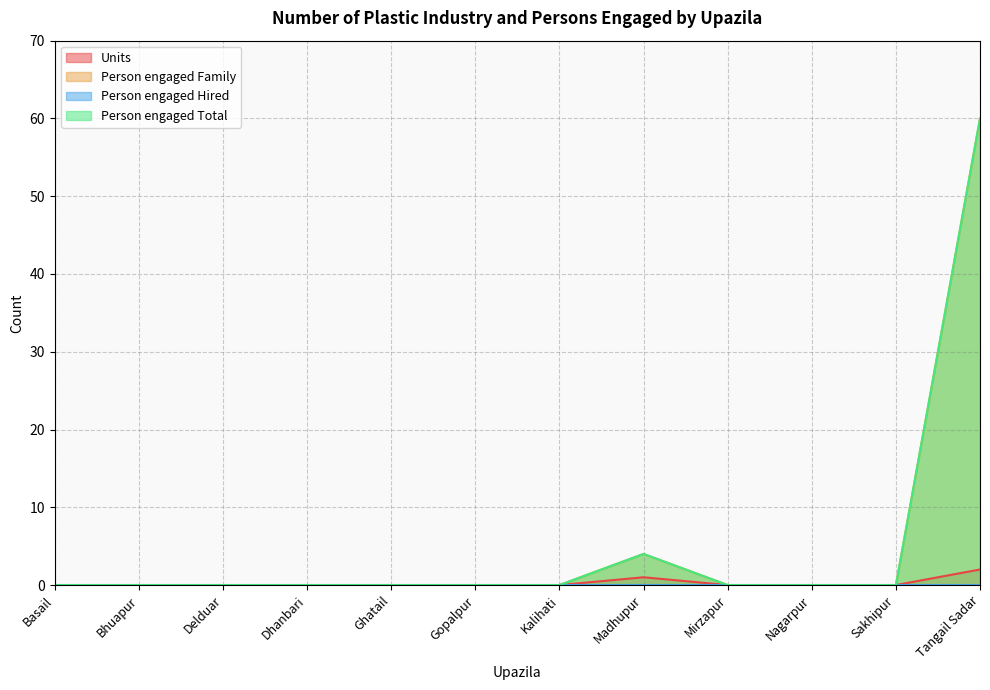

What is the maximum value shown in the chart?

60